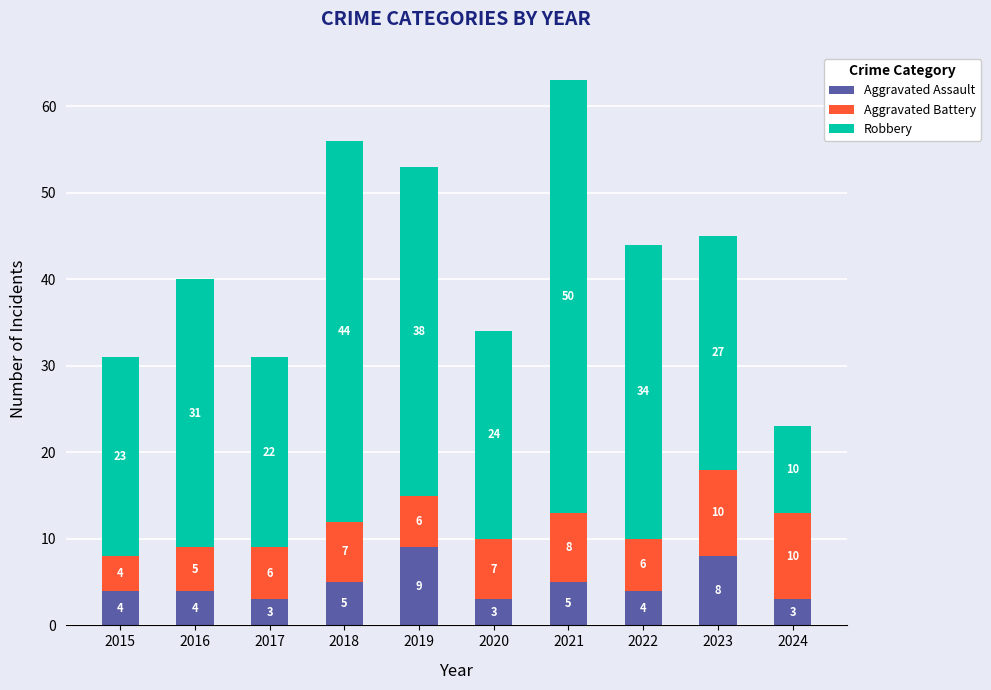

What are all the series names shown in the legend?

Aggravated Assault, Aggravated Battery, Robbery